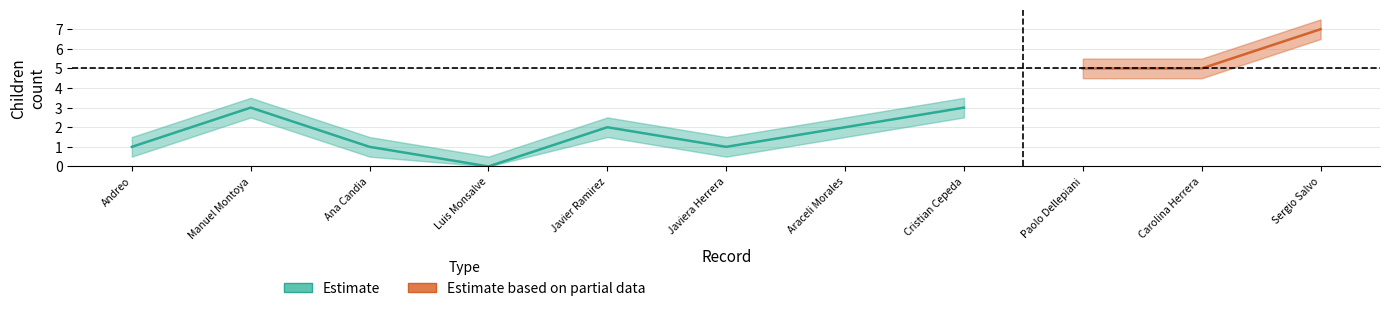

What is the sum of the Ninos values at 8 and 3?

4